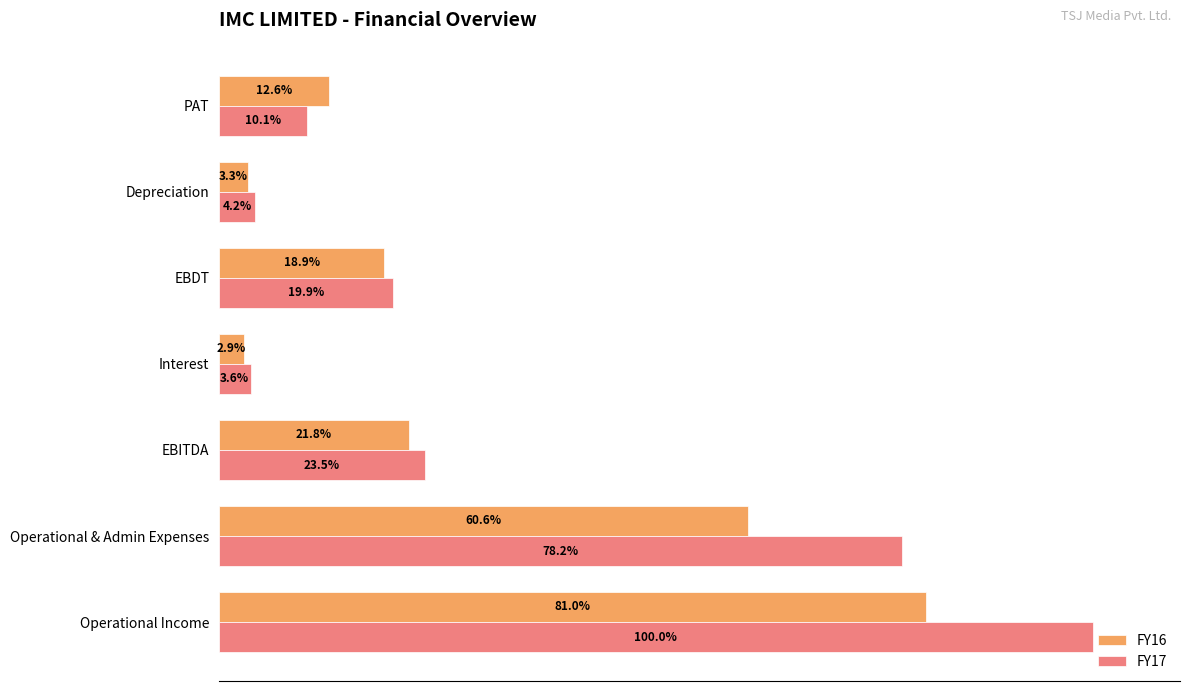

Which series has the largest total across all categories?

FY17